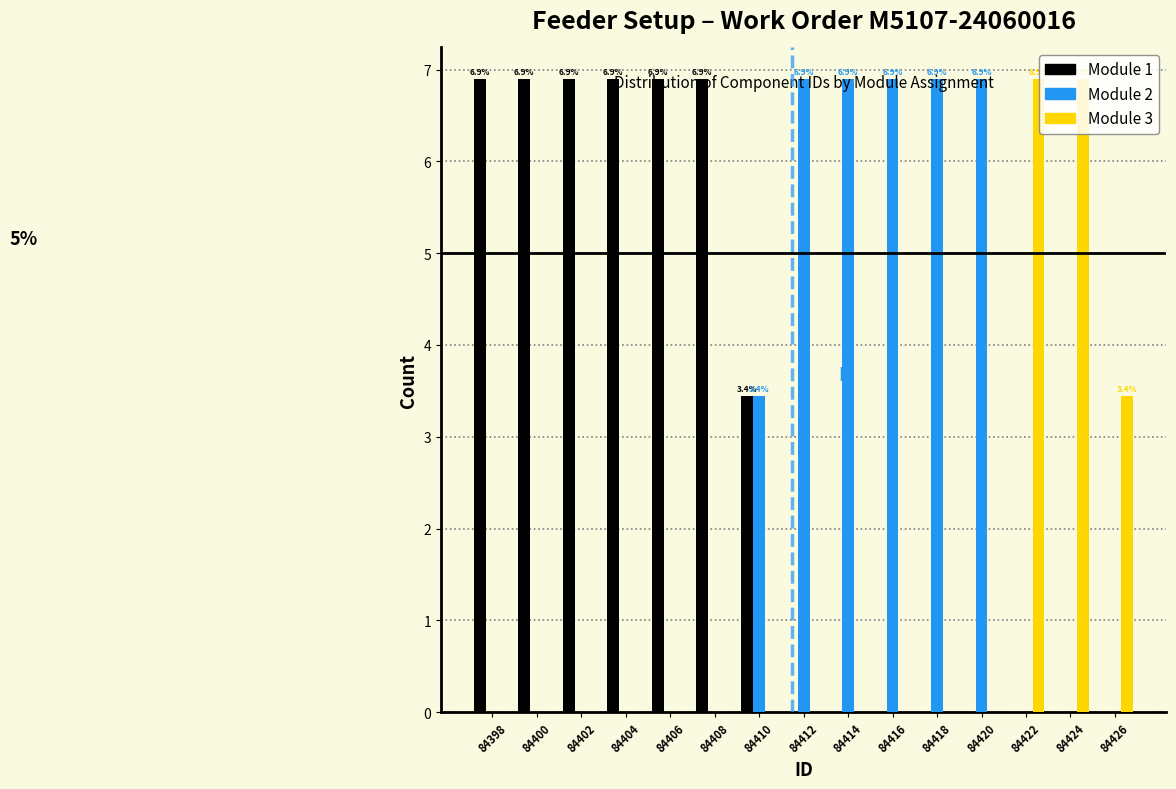

What is the sum of all Module 1 values?

44.8